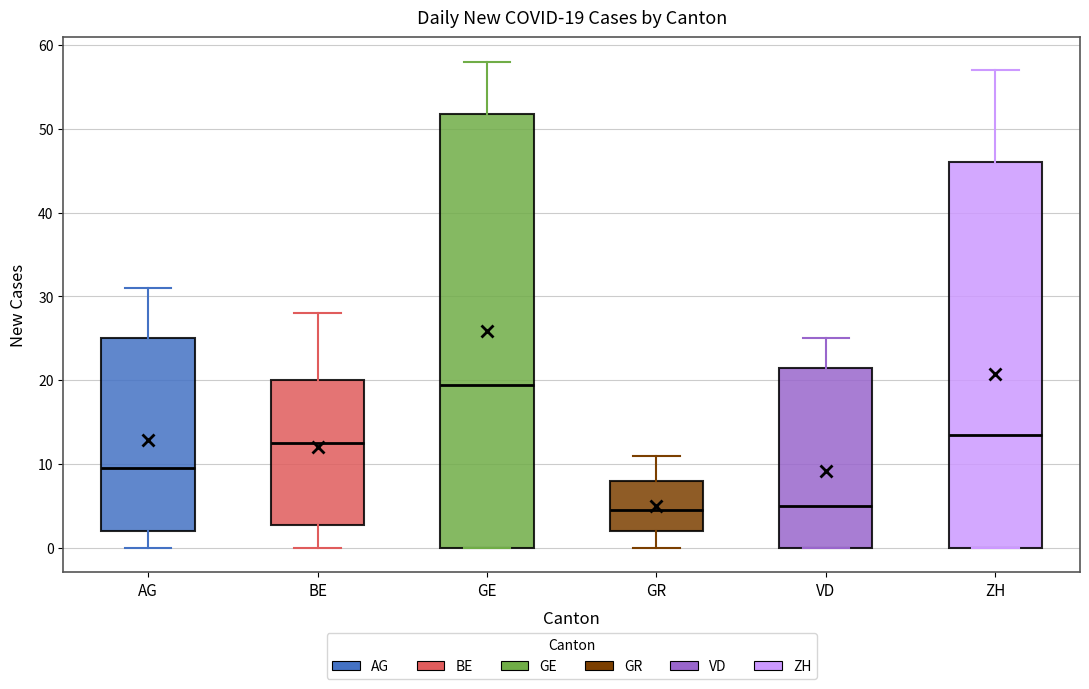

Comparing the boxes themselves (not the whiskers), which one is the tallest?

GE